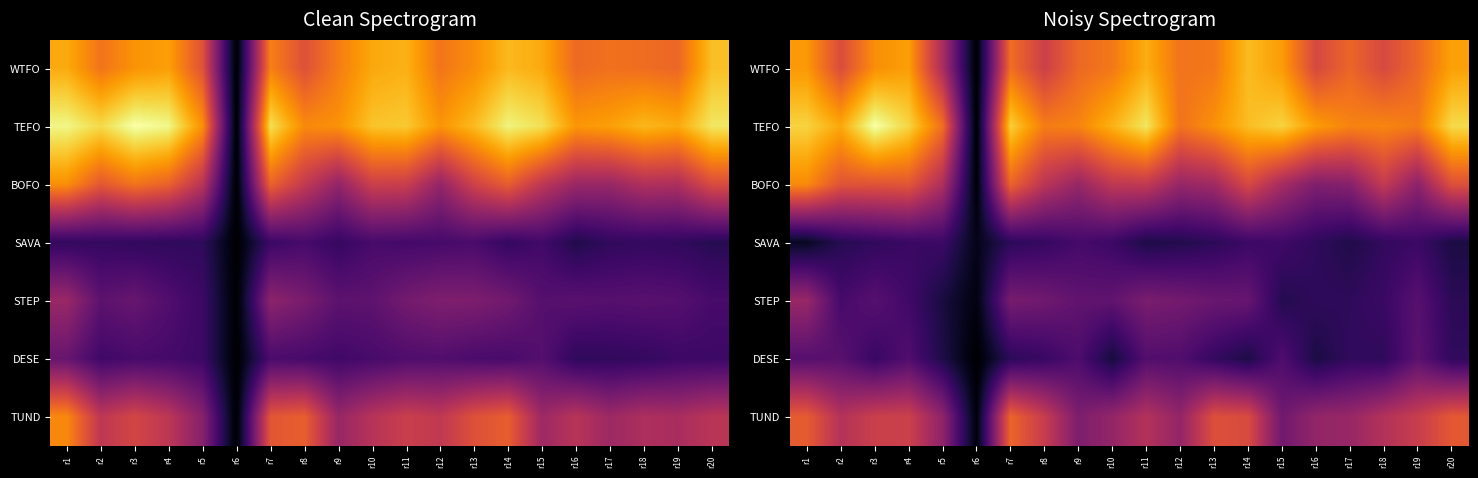

Reading left to right, extract all data points from this chart.

row_0: 20.7	15.8	20.2	21.1	12.2	0.0	18.2	14.6	17.8	18.9	21.9	18.6	18.8	22.7	20.9	15.4	17.7	15.5	17.8	21.2
row_1: 23.9	21.6	26.8	24.1	18.3	0.0	23.7	19.1	19.6	22.2	25.0	18.5	20.3	22.8	23.9	20.9	19.5	19.6	19.0	24.3
row_2: 19.9	16.3	16.3	16.5	12.5	0.3	17.6	13.3	11.0	13.6	13.8	11.0	11.6	15.5	11.9	9.4	9.9	14.0	10.3	16.1
row_3: 1.6	3.8	4.4	4.9	5.0	1.2	4.1	4.6	5.6	5.1	3.2	3.6	4.1	5.0	5.3	4.3	3.4	4.4	5.0	3.1
row_4: 11.0	5.7	6.7	5.3	2.9	0.7	8.9	8.4	7.4	7.4	9.0	8.6	8.0	7.8	3.6	4.3	4.2	4.9	6.8	4.0
row_5: 6.7	6.9	4.8	6.3	3.3	0.0	4.1	4.8	6.2	2.8	6.5	6.3	4.6	3.2	6.3	3.1	4.4	4.2	7.1	4.4
row_6: 16.9	12.9	14.5	14.6	10.4	0.5	17.6	14.2	9.3	10.8	12.8	10.7	16.0	15.6	8.4	10.7	11.0	12.8	14.3	16.7